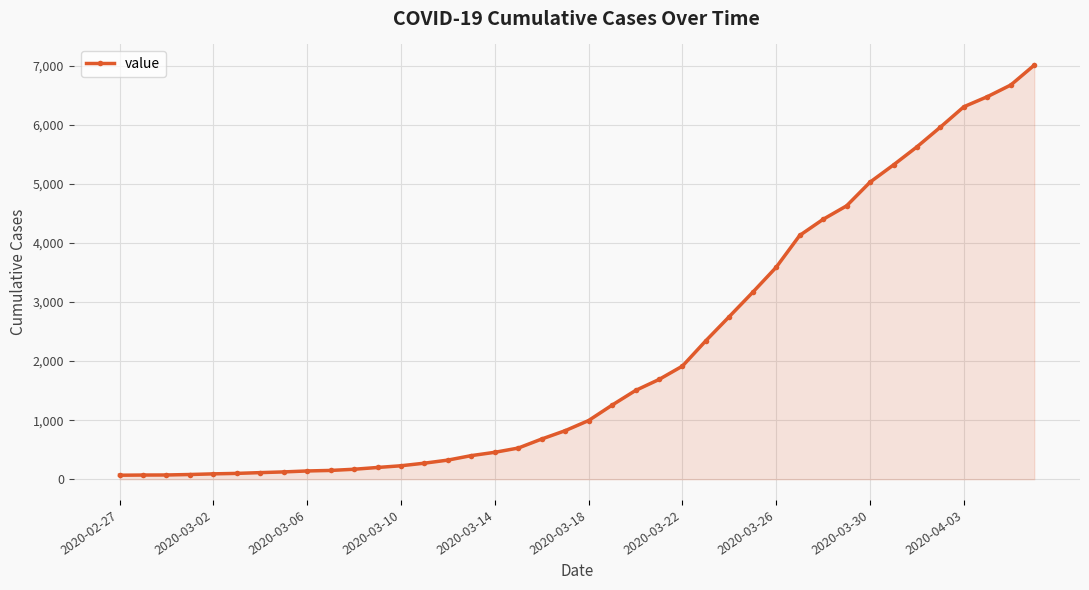

What is the maximum value shown in the chart?

7012